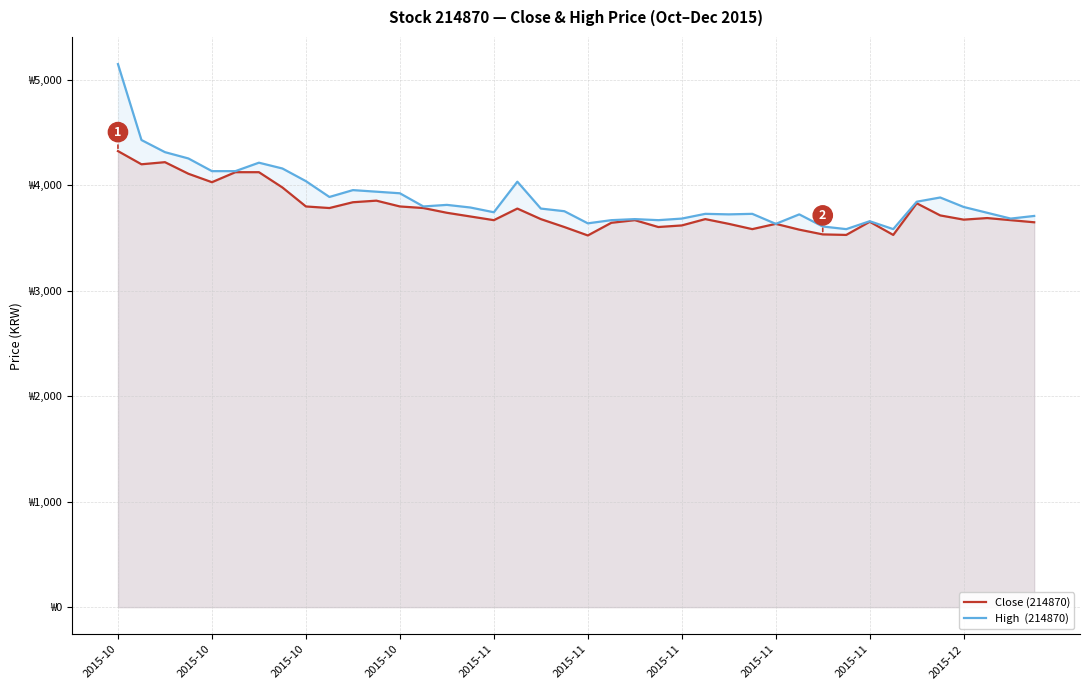

Which series changed the most between 14 and 35?

High  (214870)